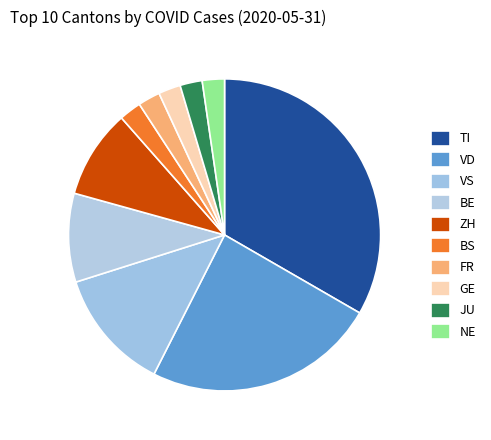

Is there a majority slice in this chart?

No